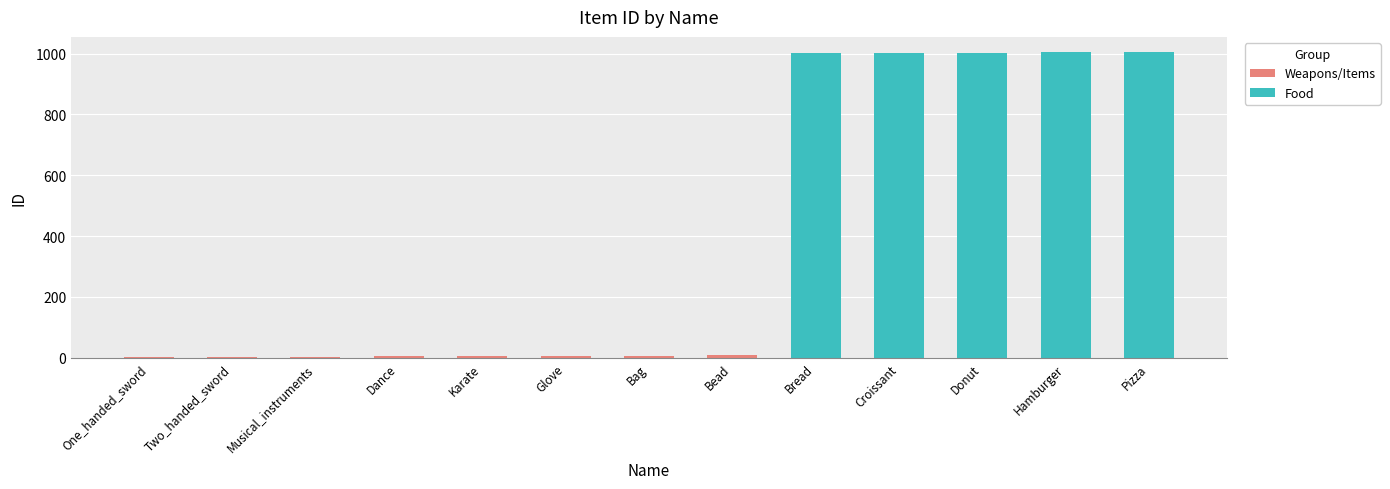

What is the sum of all values?

5051